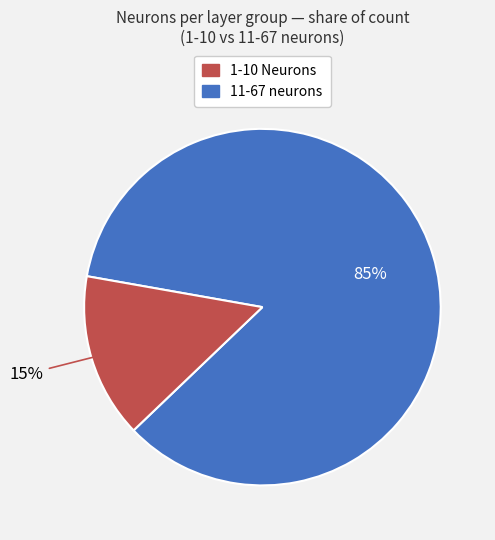

Is there any slice that represents more than half of the pie?

Yes